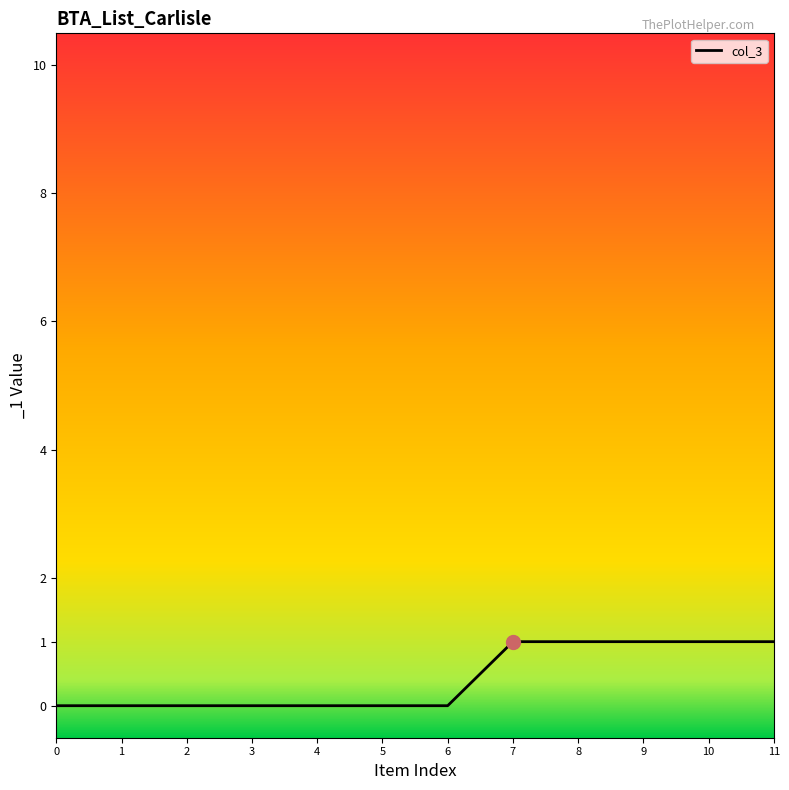

Reading left to right, transcribe all the data shown in this chart.

0	0	0	0	0	0	0	1	1	1	1	1